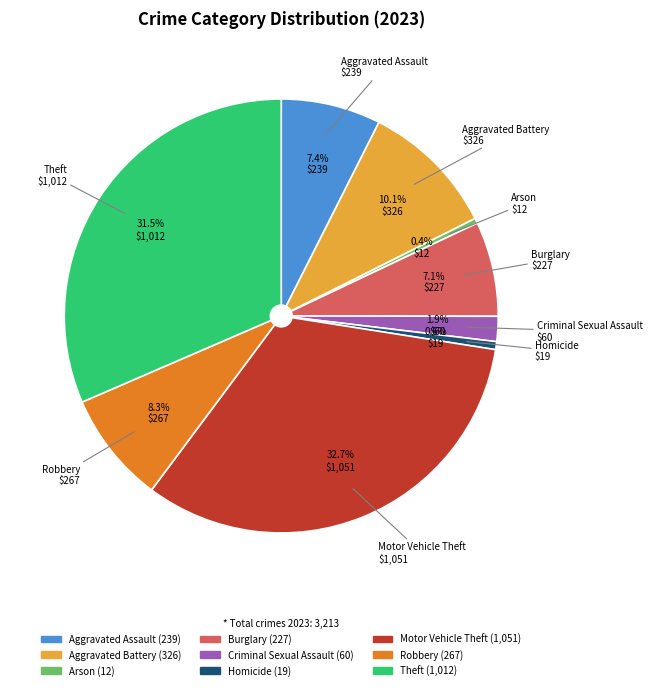

Combined, what portion of the pie is Robbery and Theft?

39.8%